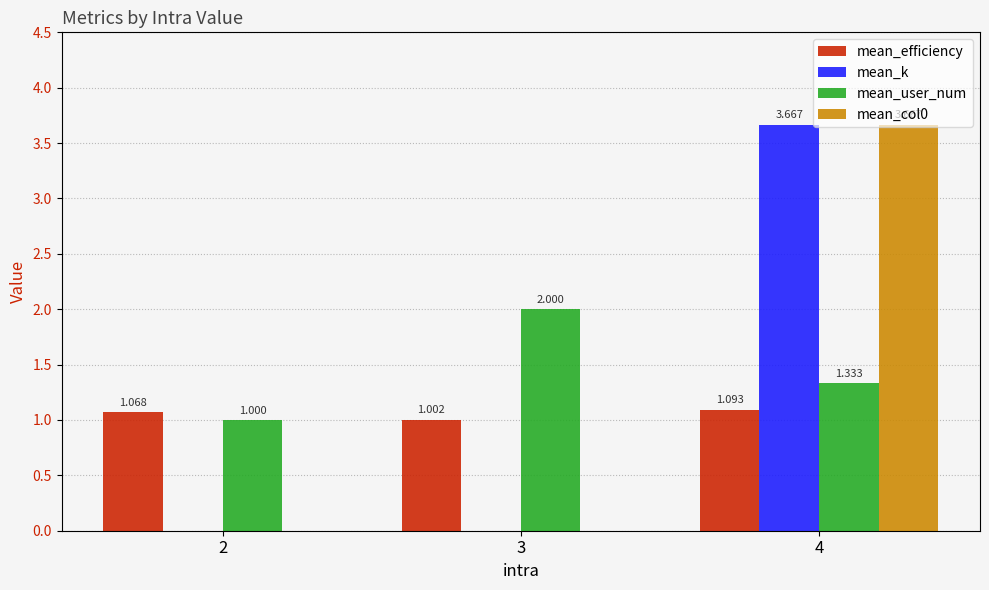

How many mean_col0 values are between 0 and 3?

2